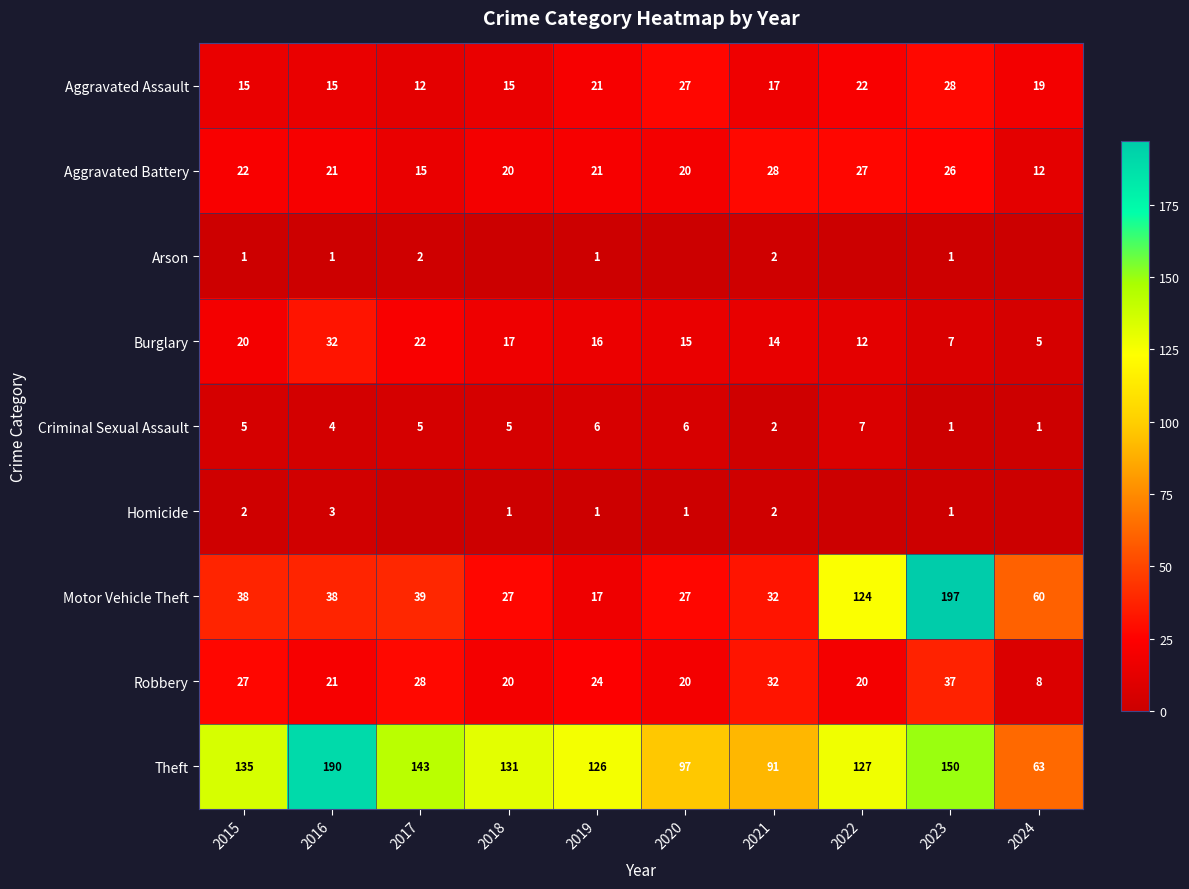

Between 2018 and 2024, which series saw the biggest shift?

Theft